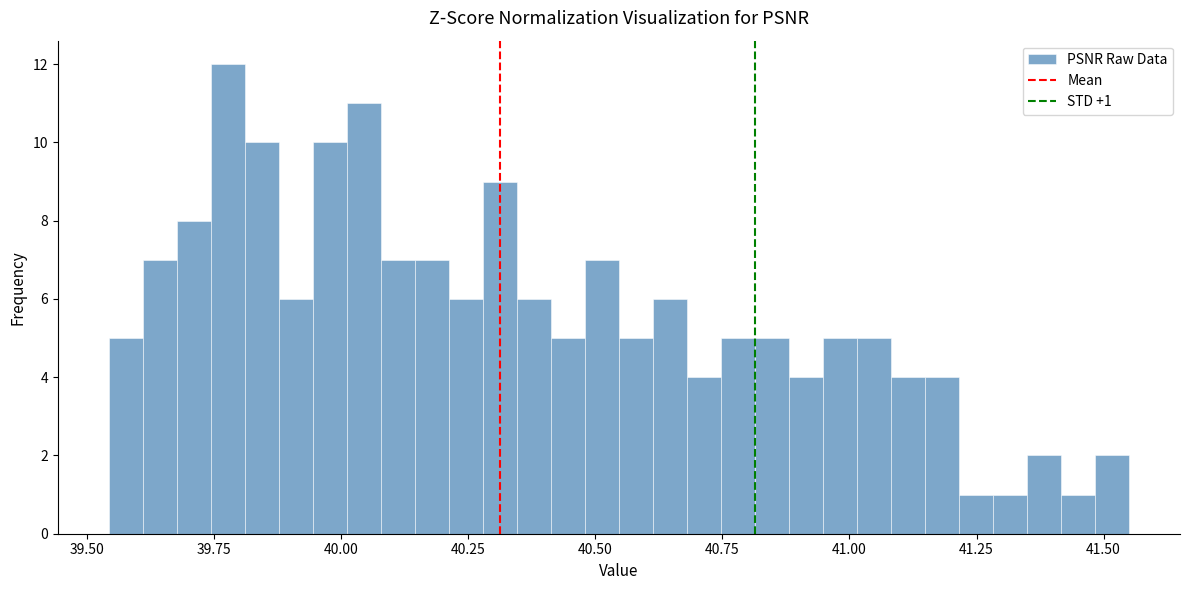

Read against the x-axis, roughly where is the centre of the tallest bar?

39.80